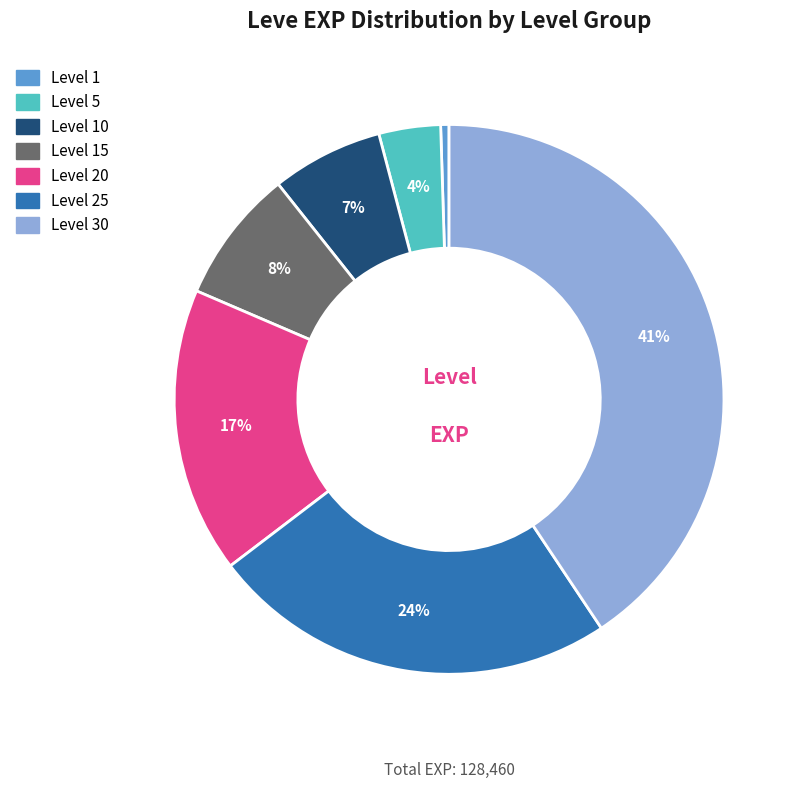

Do Level 25 and Level 15 together represent more than half of the pie?

No